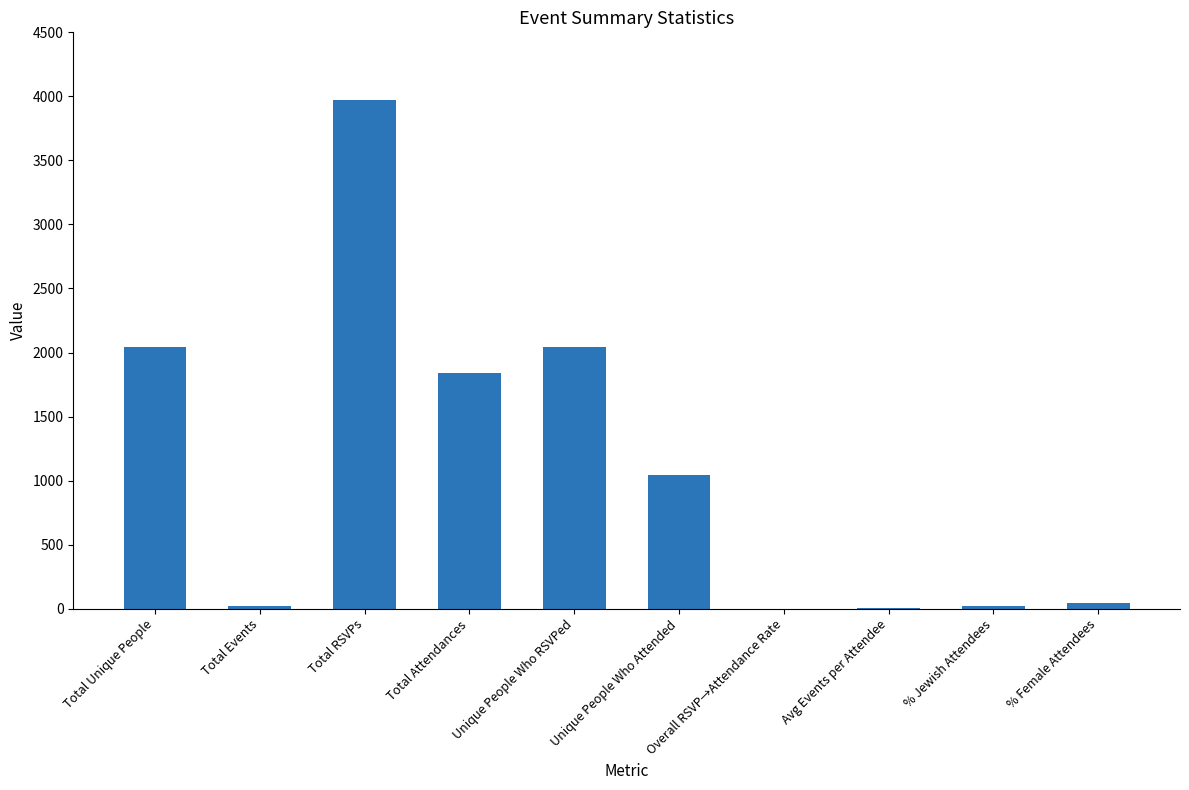

What is the maximum value shown in the chart?

3968.0